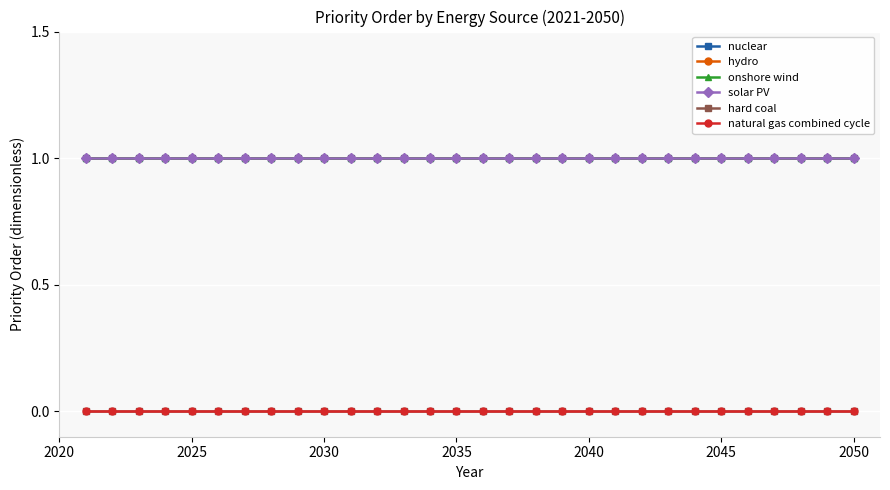

How many lines are shown in the chart?

6